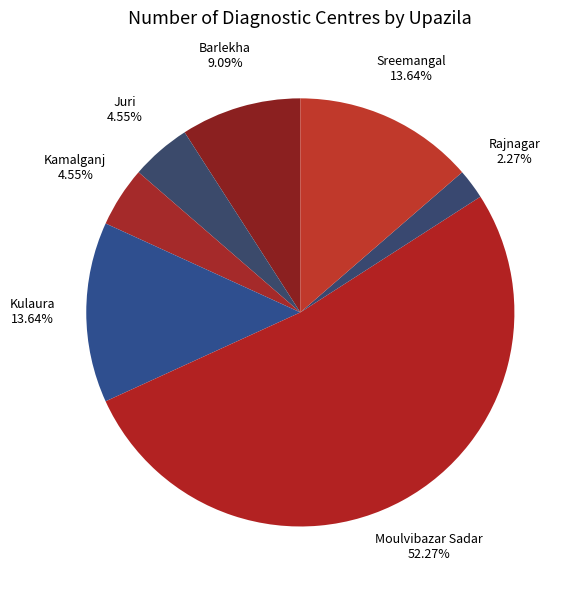

How many slices are in this pie chart?

7